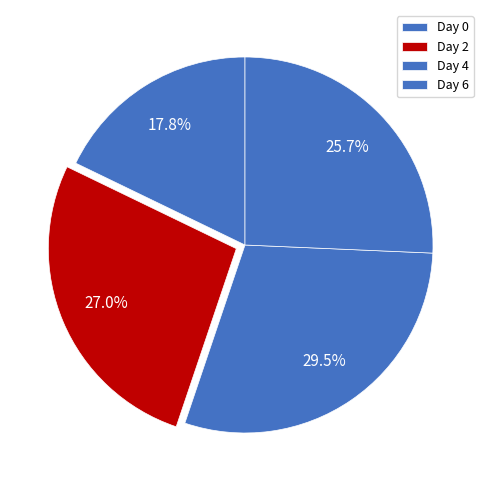

How many segments does this pie chart have?

4